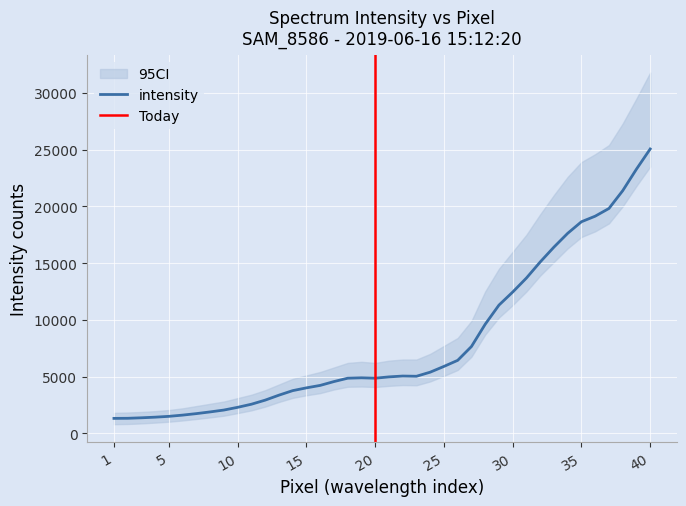

At which category does the chart reach its minimum across all series?

1